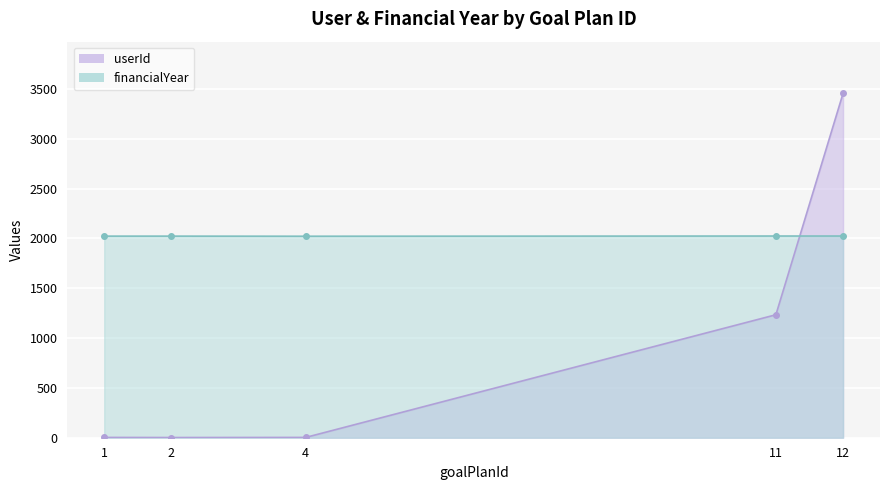

Rank the series by their maximum value, from lowest to highest.

financialYear, userId